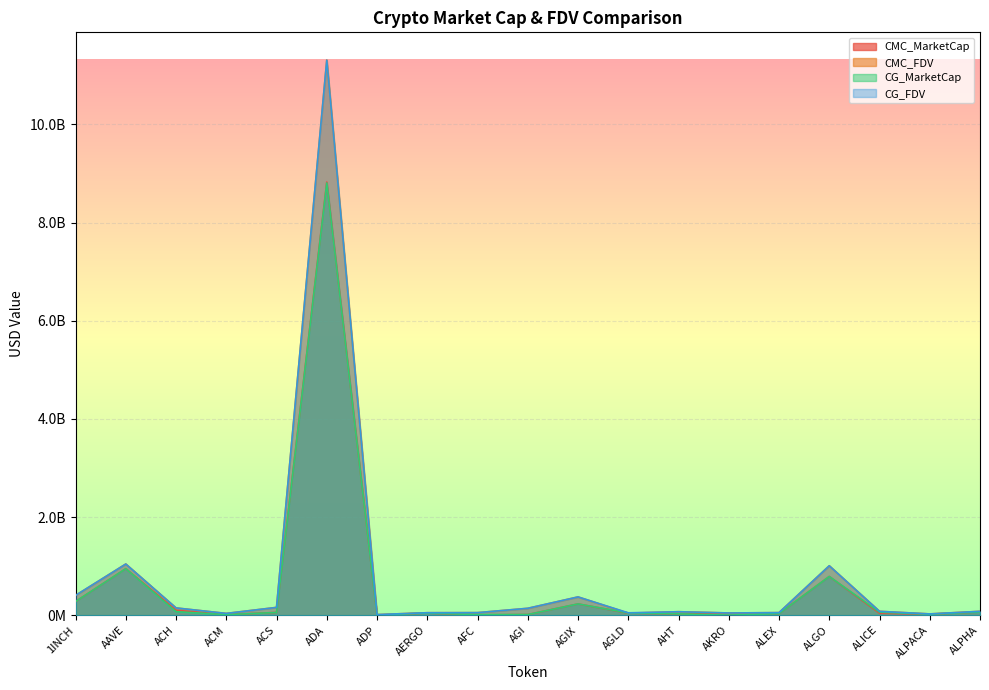

What is the average value of the CMC_MarketCap series?

608783201.7